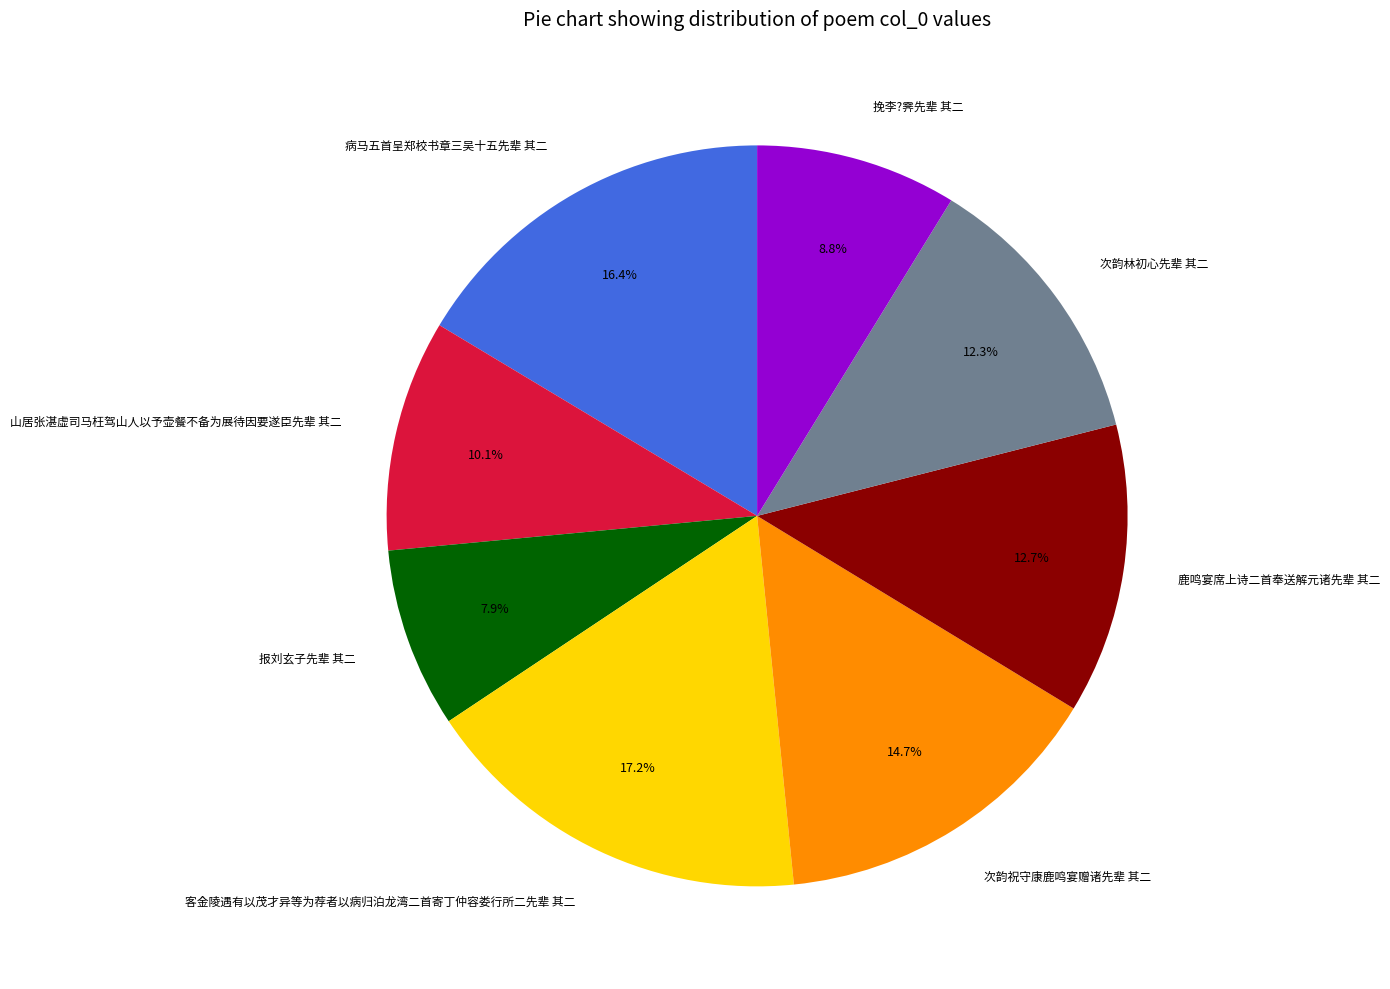

Which slice is the smallest?

报刘玄子先辈 其二